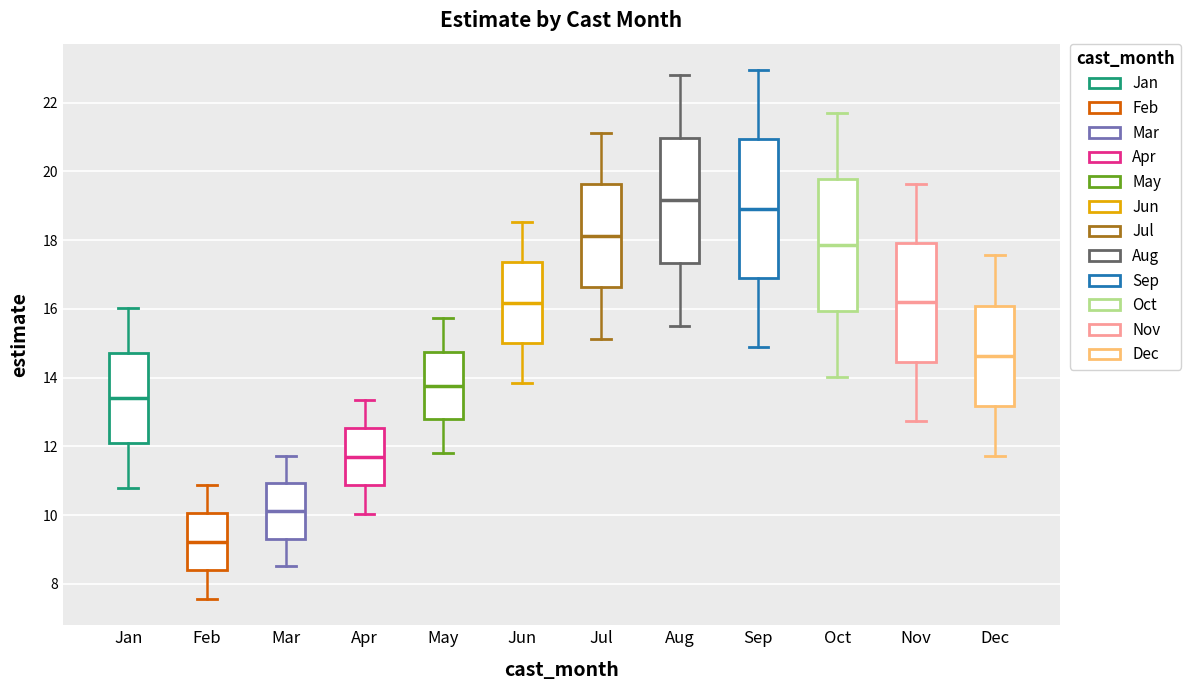

Reading left to right, transcribe this box plot: for each box, give where its median line is, the range the box spans, and where its two whiskers end, as read against the y-axis. The values are not printed on the chart, so give them approximately, as read against the axis.

Jan: median 13.4, box 12.0 to 14.8, whiskers 10.8 to 16.0
Feb: median 9.2, box 8.4 to 10.0, whiskers 7.6 to 10.8
Mar: median 10.2, box 9.4 to 11.0, whiskers 8.6 to 11.8
Apr: median 11.6, box 10.8 to 12.6, whiskers 10.0 to 13.4
May: median 13.8, box 12.8 to 14.8, whiskers 11.8 to 15.8
Jun: median 16.2, box 15.0 to 17.4, whiskers 13.8 to 18.6
Jul: median 18.2, box 16.6 to 19.6, whiskers 15.2 to 21.2
Aug: median 19.2, box 17.4 to 21.0, whiskers 15.6 to 22.8
Sep: median 19.0, box 16.8 to 21.0, whiskers 14.8 to 23.0
Oct: median 17.8, box 16.0 to 19.8, whiskers 14.0 to 21.6
Nov: median 16.2, box 14.4 to 18.0, whiskers 12.8 to 19.6
Dec: median 14.6, box 13.2 to 16.0, whiskers 11.8 to 17.6